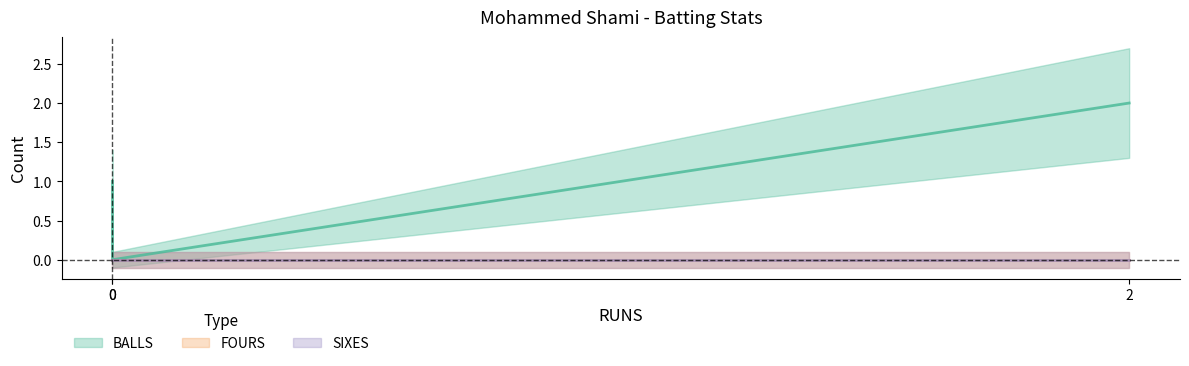

Reading left to right, extract all data points from this chart.

BALLS: 2=2	0=0	0=1
FOURS: 2=0	0=0	0=0
SIXES: 2=0	0=0	0=0